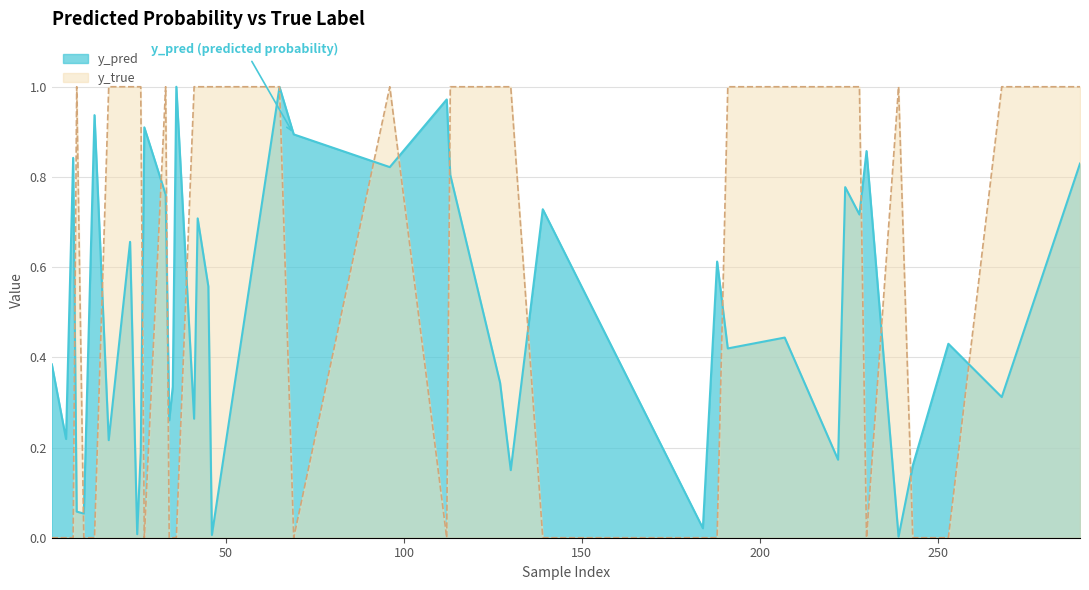

How many values in y_true are above zero?

23